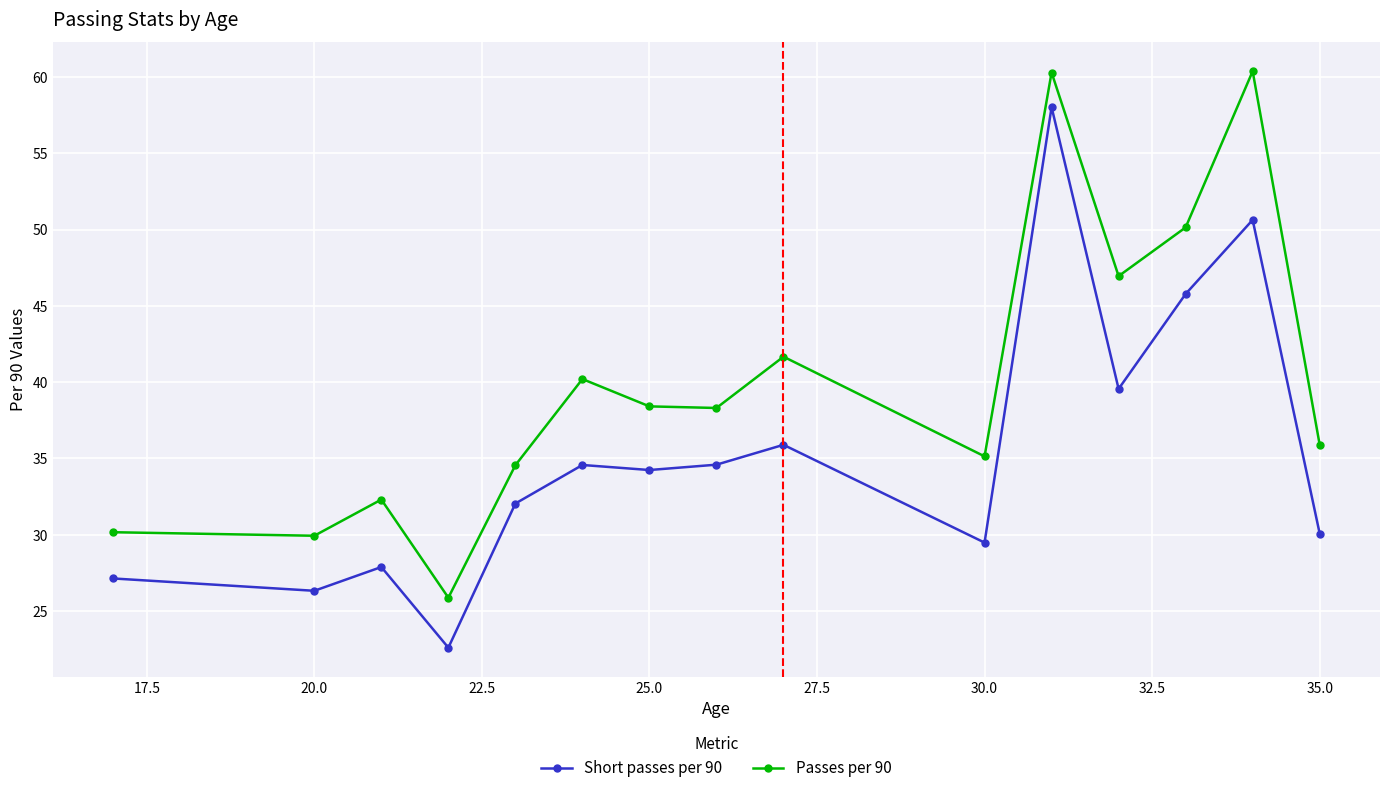

What is the sum of all Short passes per 90 values?

528.9